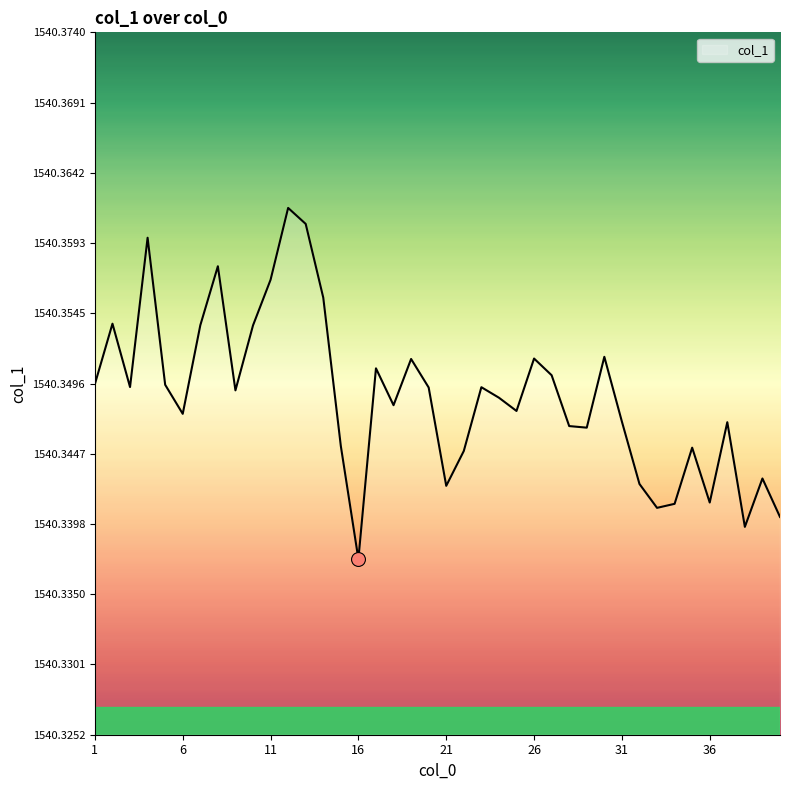

What is the maximum value shown in the chart?

1540.4